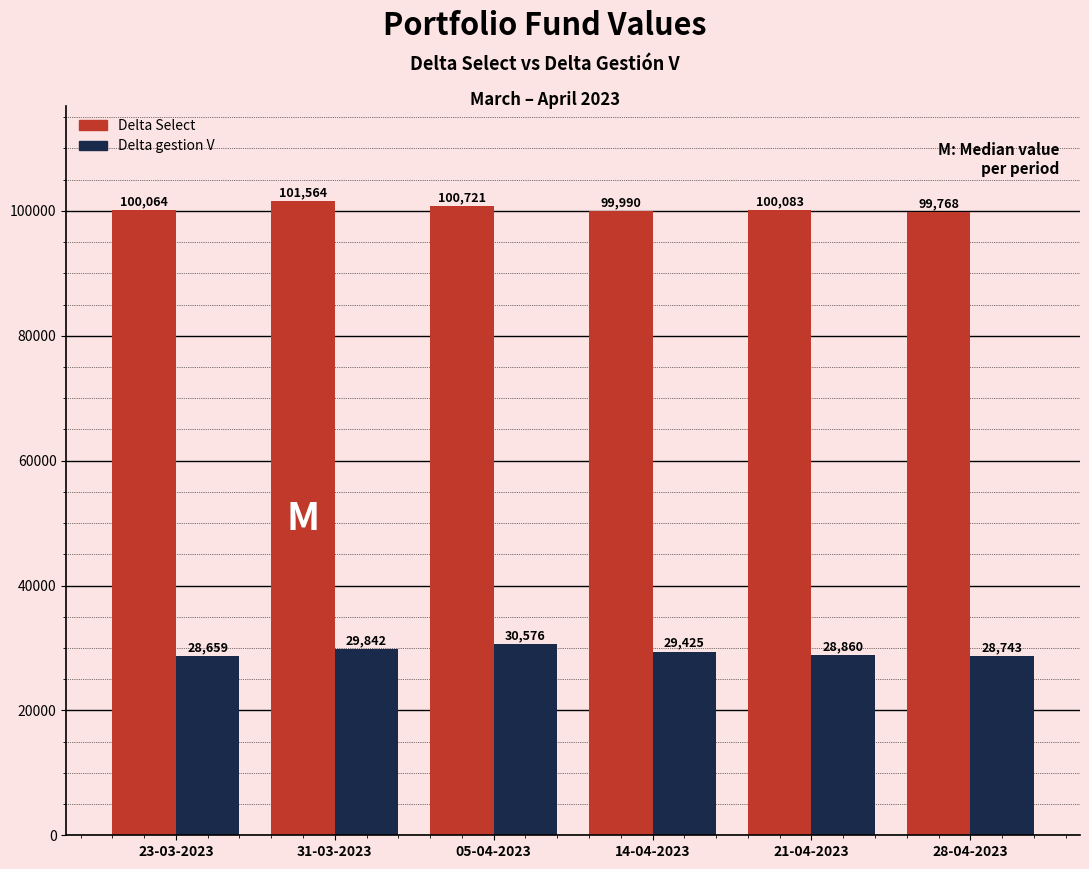

Count the number of categories in the chart.

6